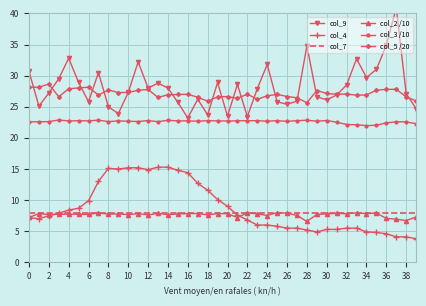

Read the col_4 value at 30.

5.3